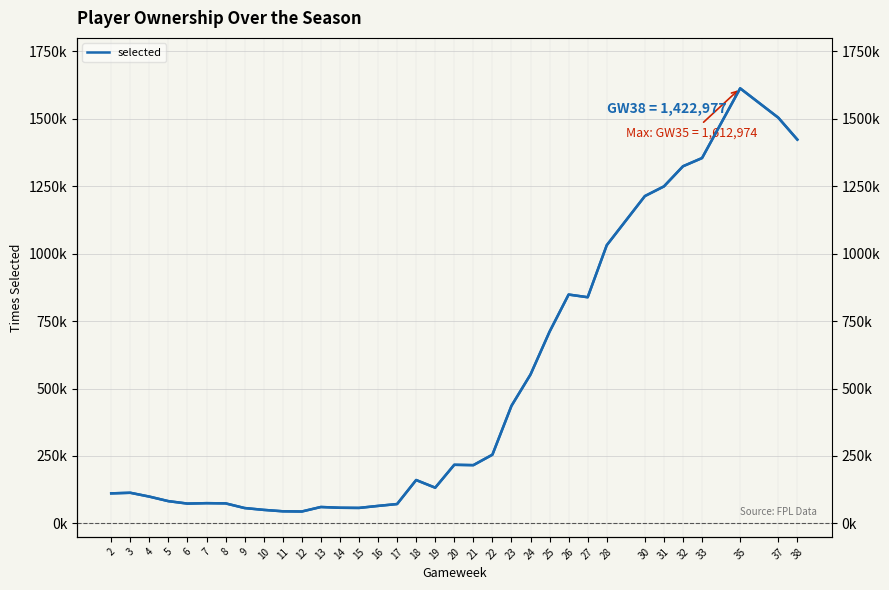

True or false: selected and selected (right) cross at least once.

False